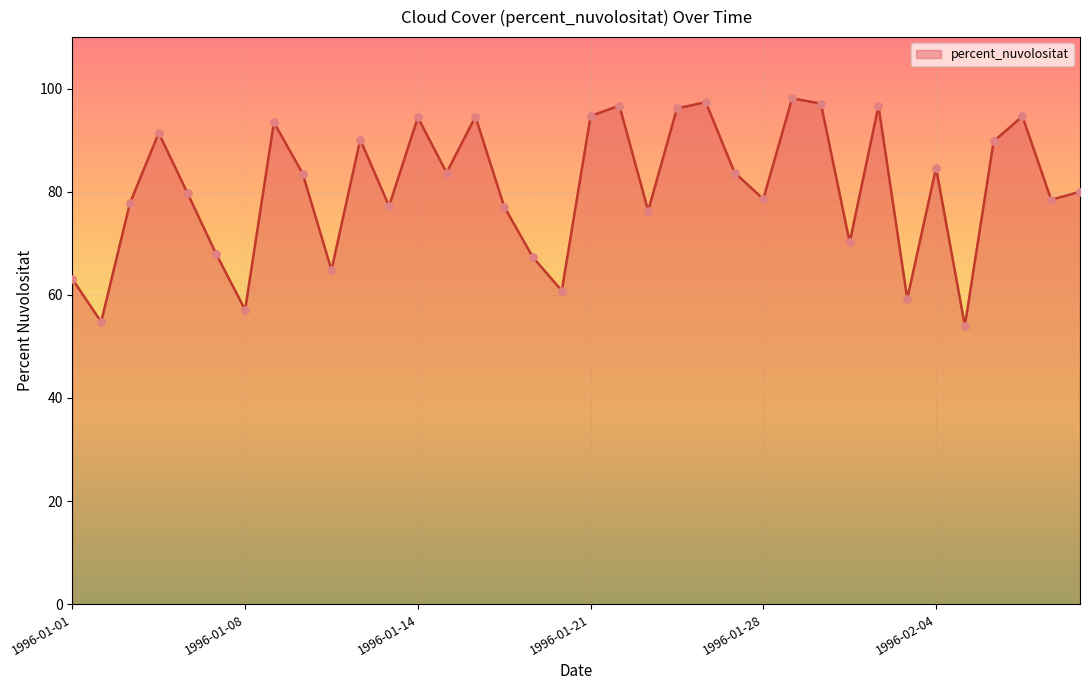

What is the difference between the maximum and minimum values?

44.1